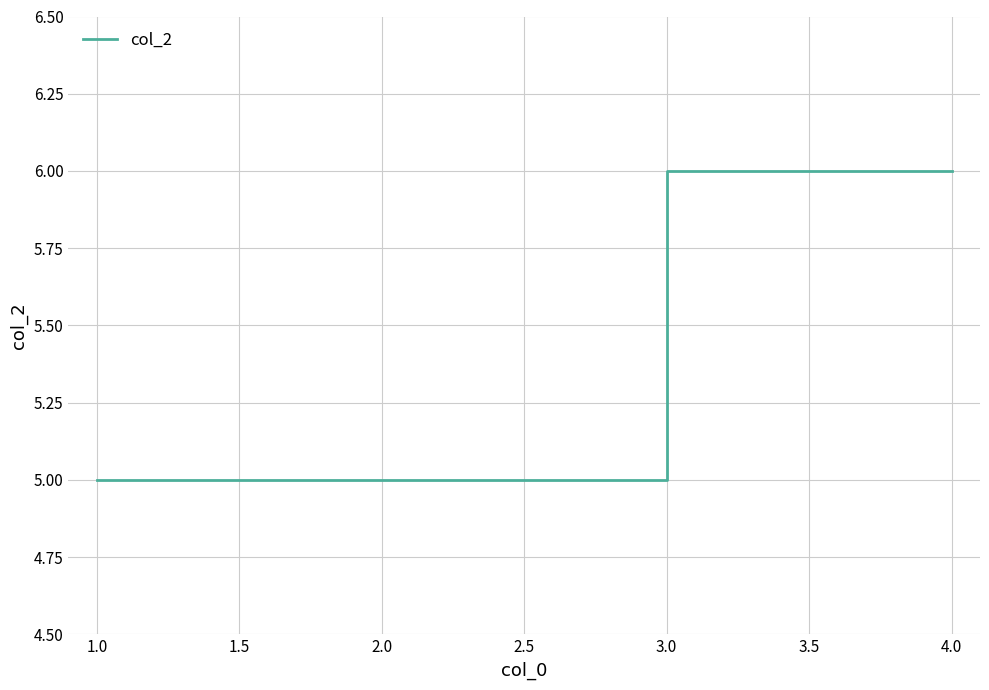

How many distinct data groups are displayed?

1